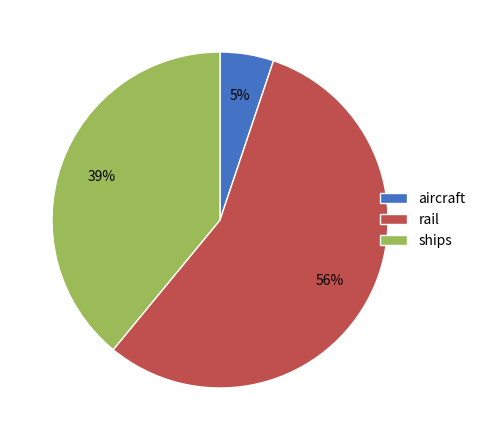

Do aircraft and rail together represent more than half of the pie?

Yes